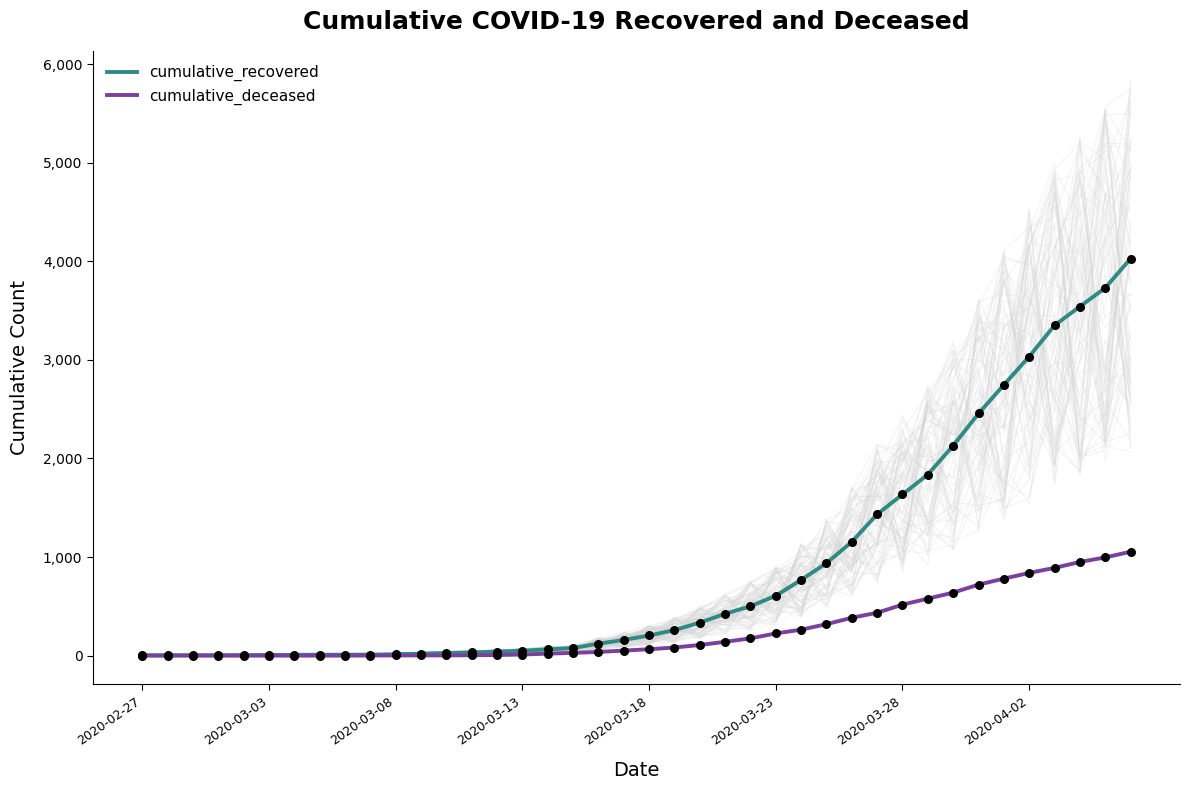

Which series reaches the maximum Y coordinate?

cumulative_recovered